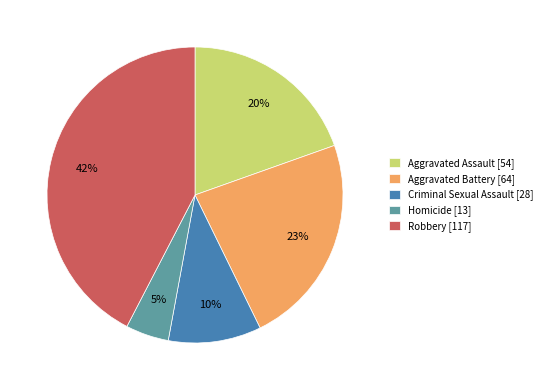

Count the number of slices in the pie.

5